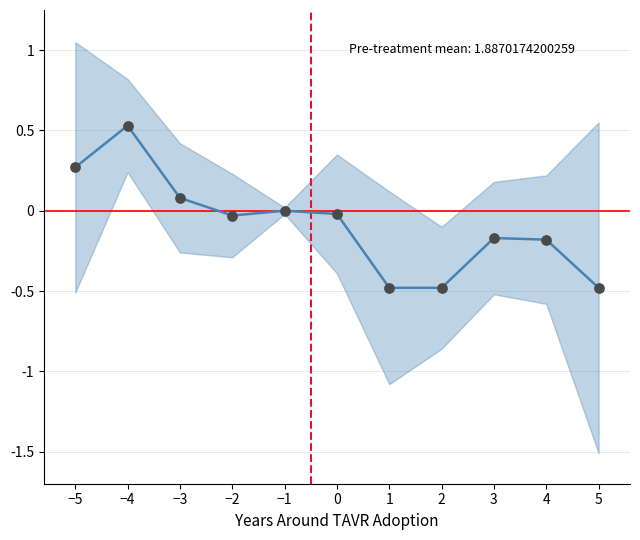

Which has a higher value, −2 or 2?

−2